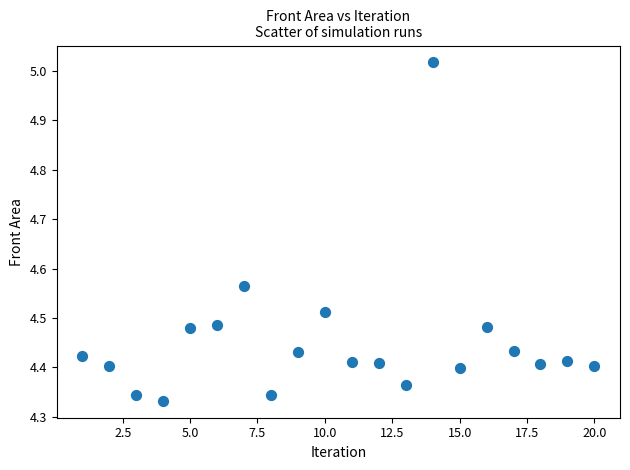

What is the range of X values (max minus min)?

19.0